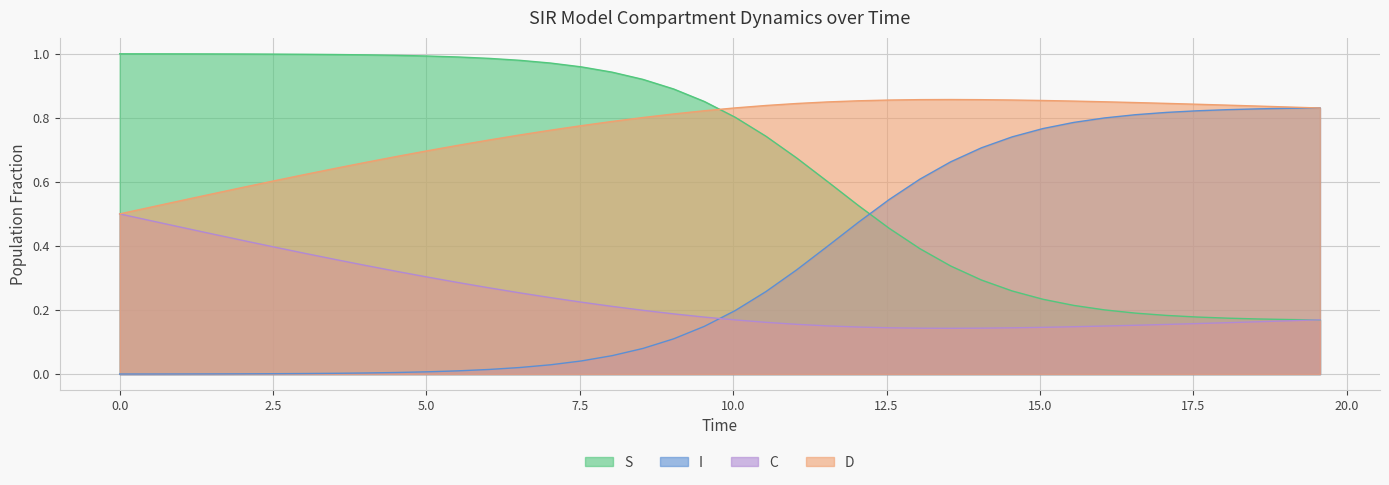

How many intersections are there between D and S?

1